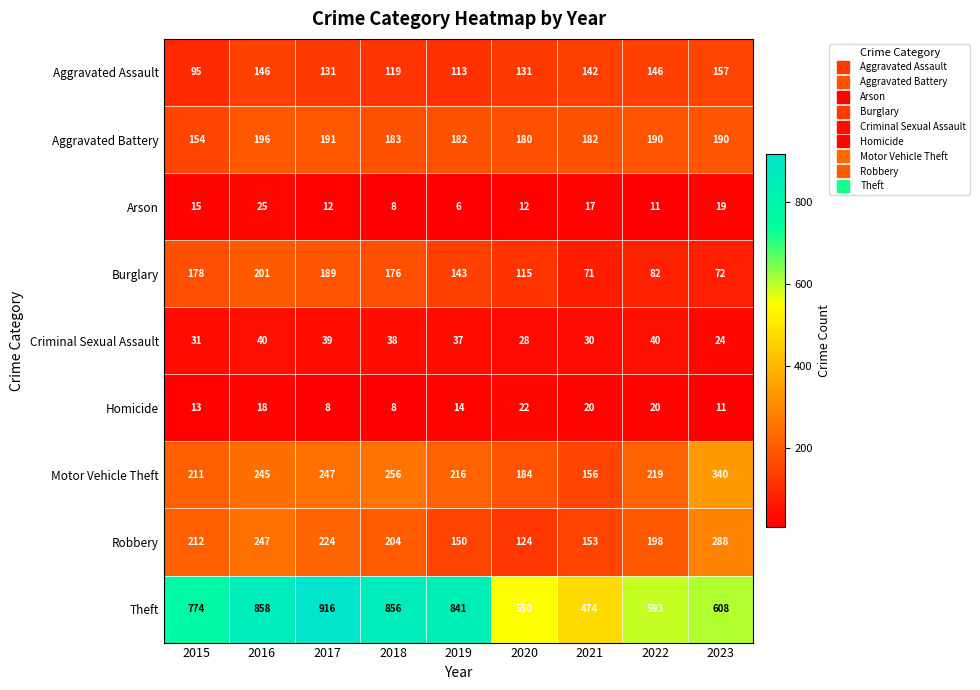

Where does the Homicide series first go above 14?

2016